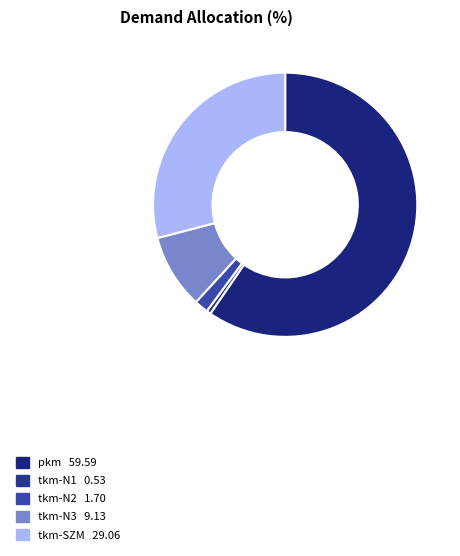

What portion of the pie excludes tkm-N3?

90.9%